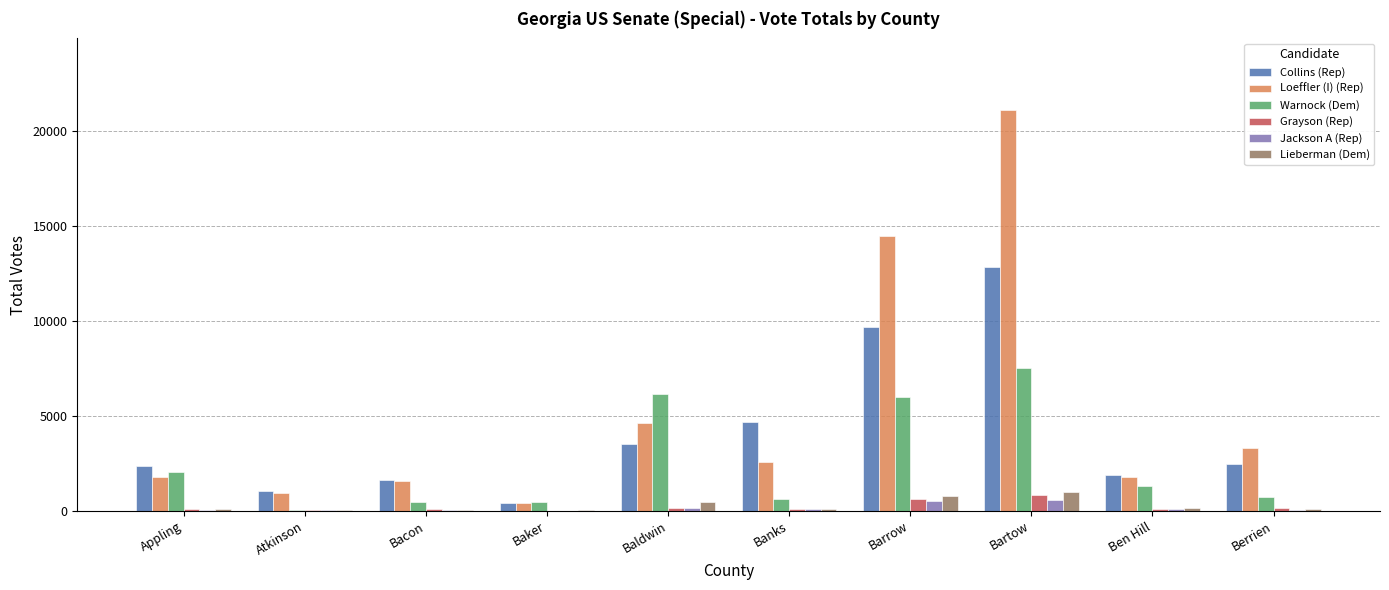

What is the maximum value shown in the chart?

21104